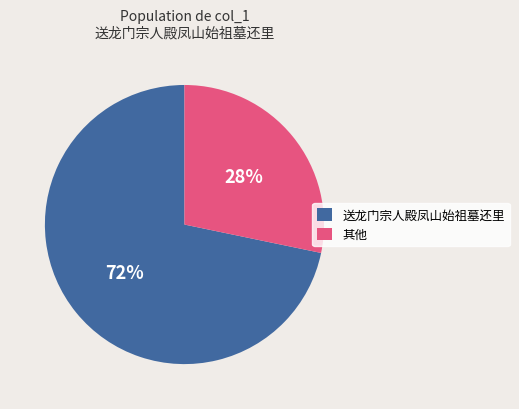

Which slice is the largest?

送龙门宗人殿凤山始祖墓还里